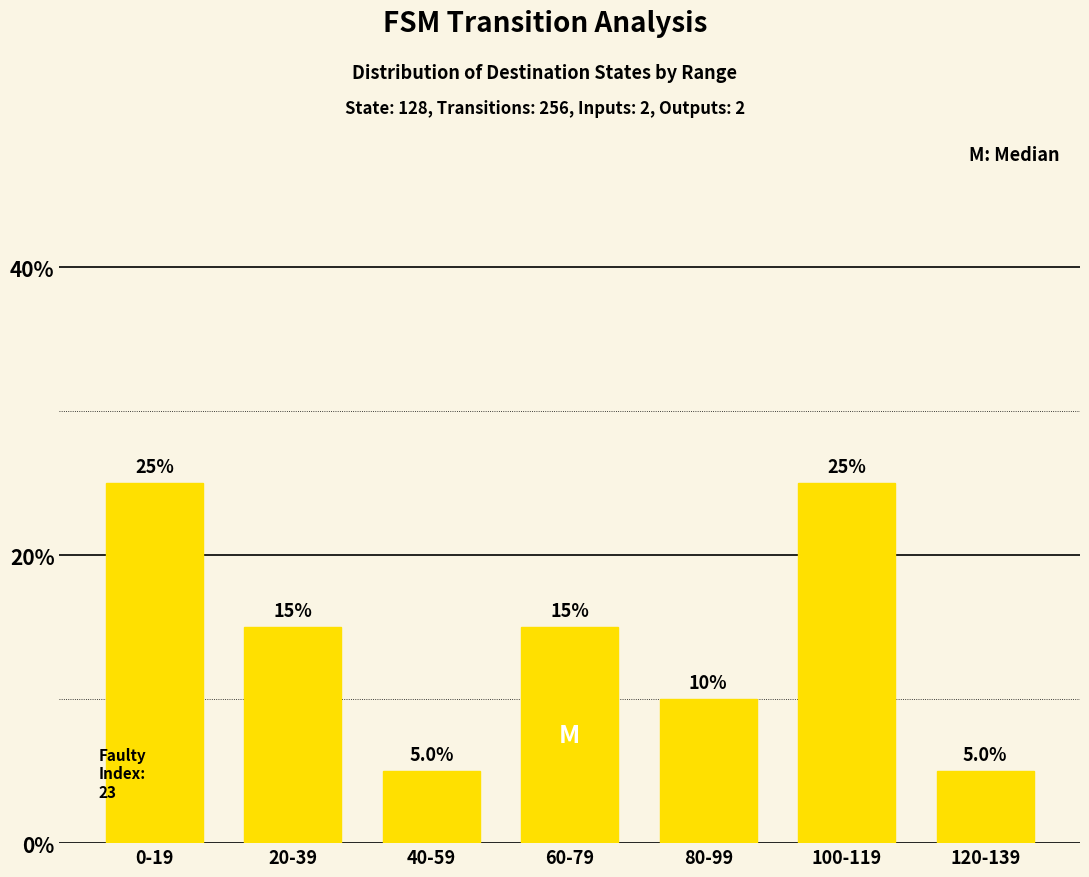

What is the approximate value at 20-39, to the nearest 10?

20